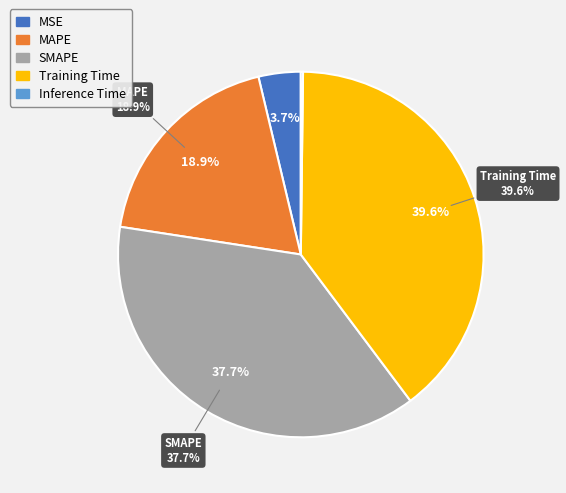

Is MSE the majority of the pie?

No